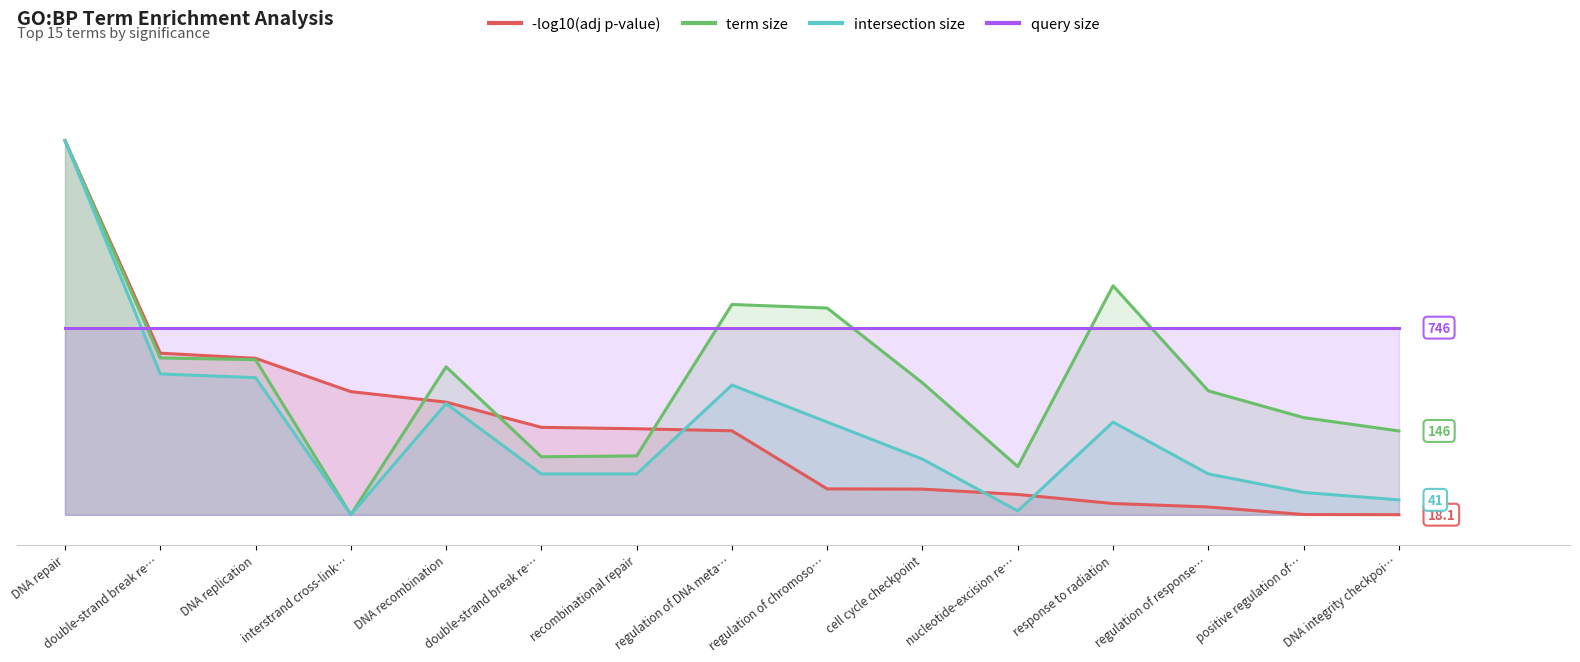

Which category has the lowest value in the intersection size series?

interstrand cross-link…